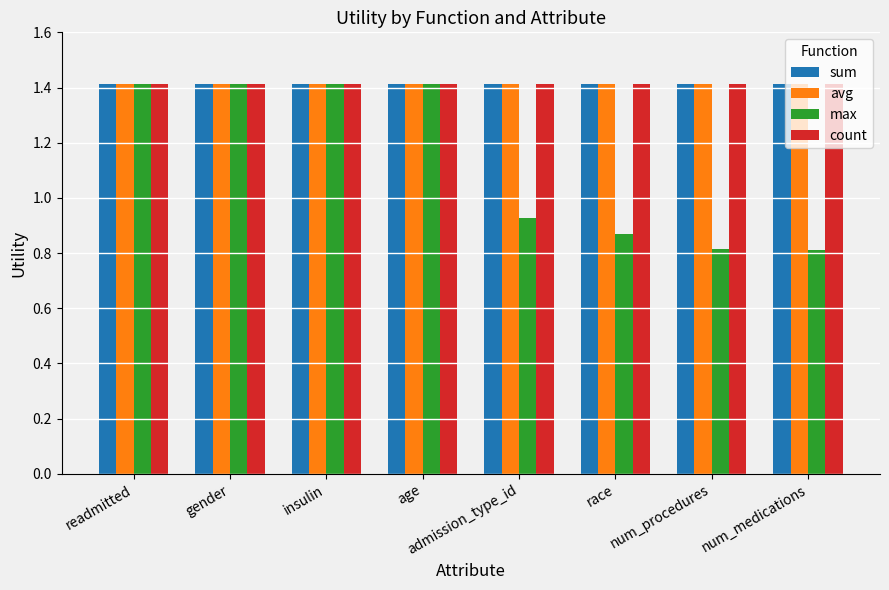

What is the difference between the highest and lowest values at admission_type_id?

0.5